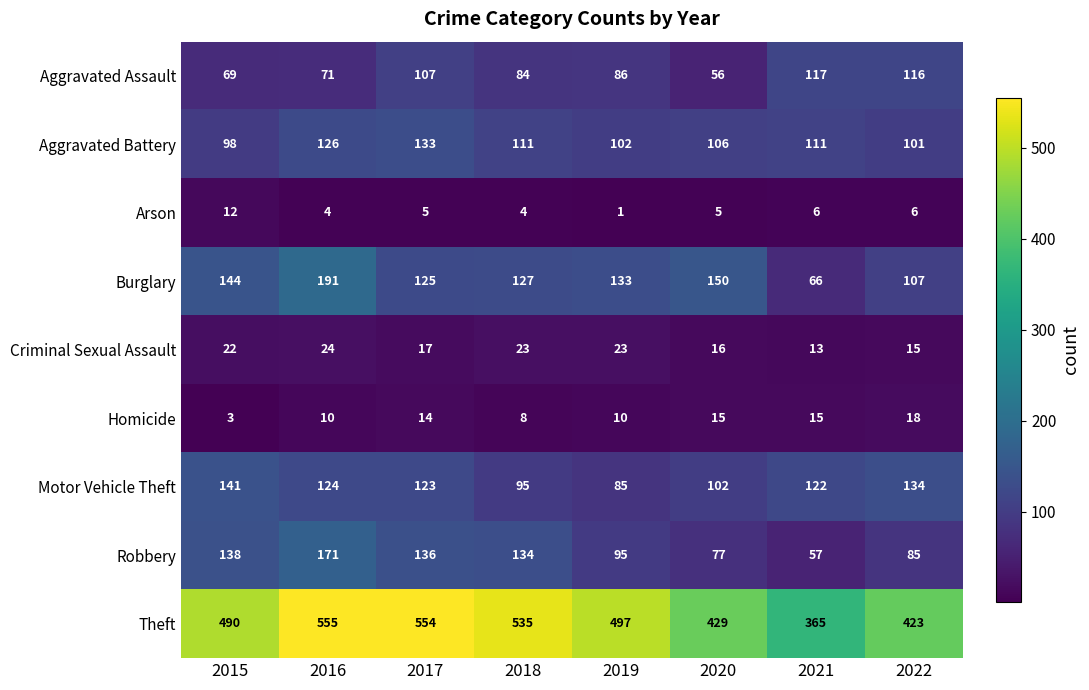

What value does the Aggravated Assault series have at 2019, to the nearest 5?

85